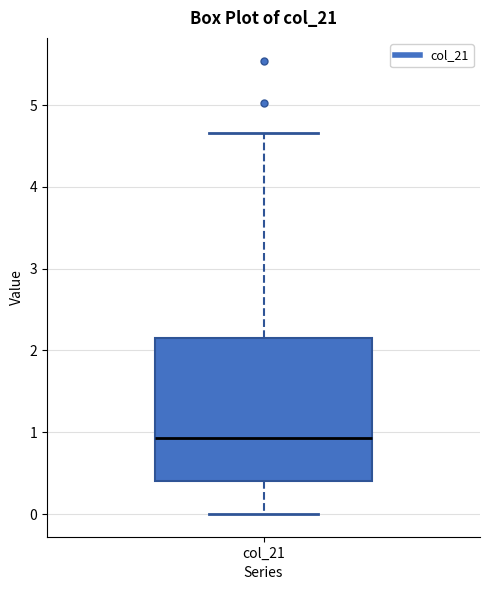

Where does the lower whisker of the box for col_21 end on the y-axis? The values are not printed on the chart, so give them approximately, as read against the axis.

0.0